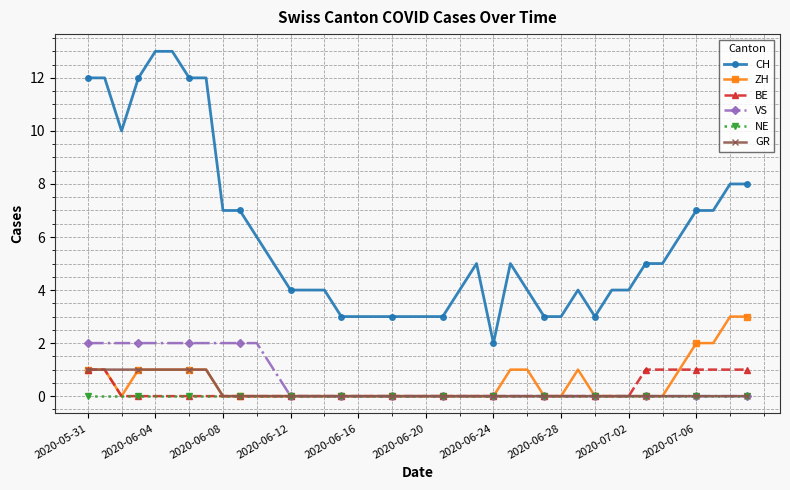

True or false: BE and CH intersect in this chart.

False